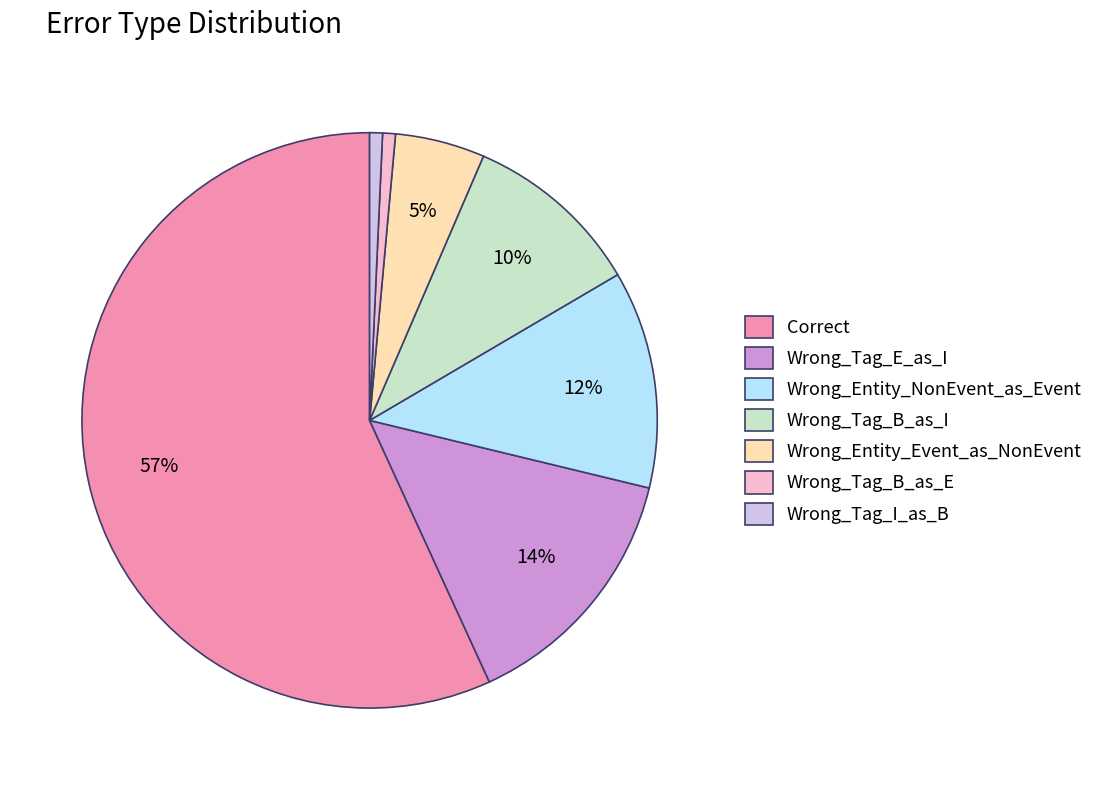

Is Wrong_Entity_Event_as_NonEvent the majority of the pie?

No